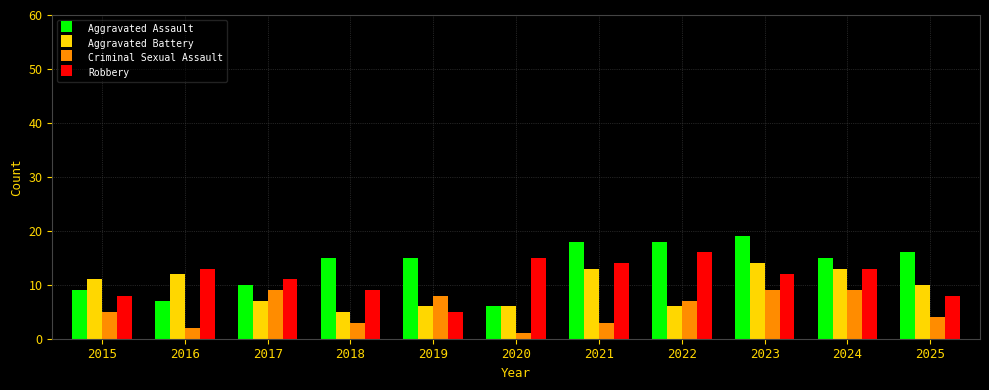

Rank the series at 2023 from lowest to highest value.

Criminal Sexual Assault, Robbery, Aggravated Battery, Aggravated Assault